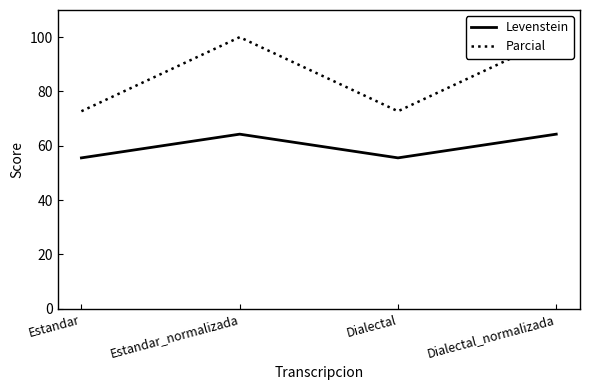

The Levenstein series shows 64.3 at Estandar_normalizada. True or false?

True